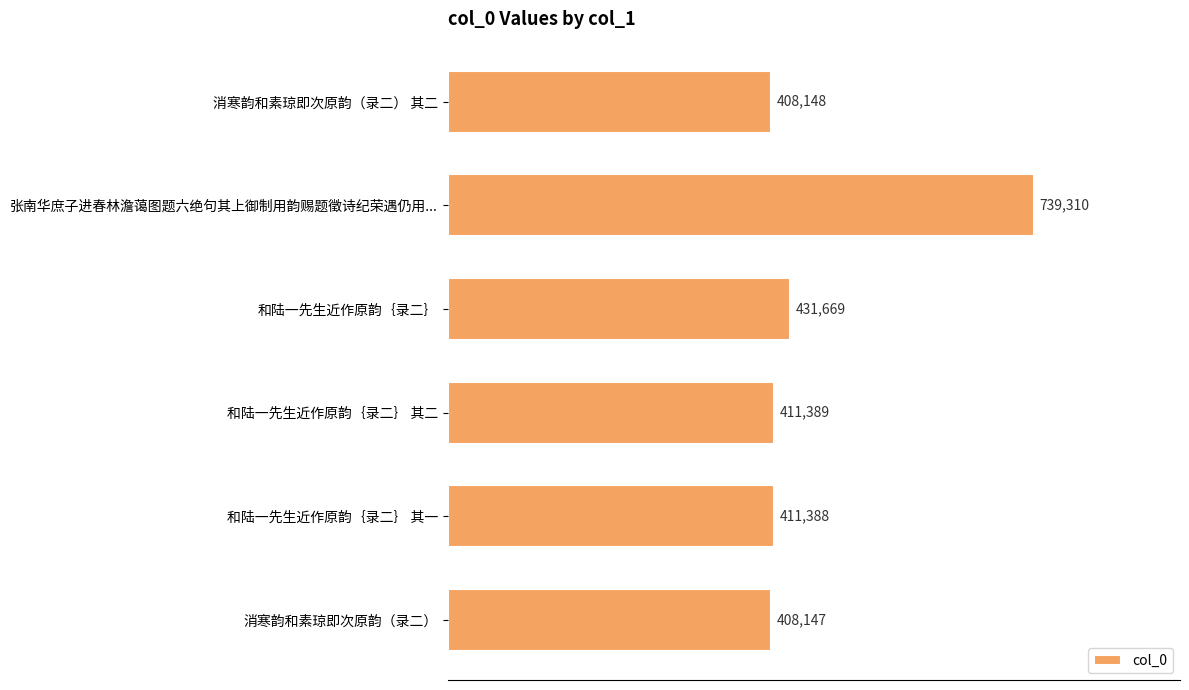

What position from the top is 消寒韵和素琼即次原韵（录二）?

6